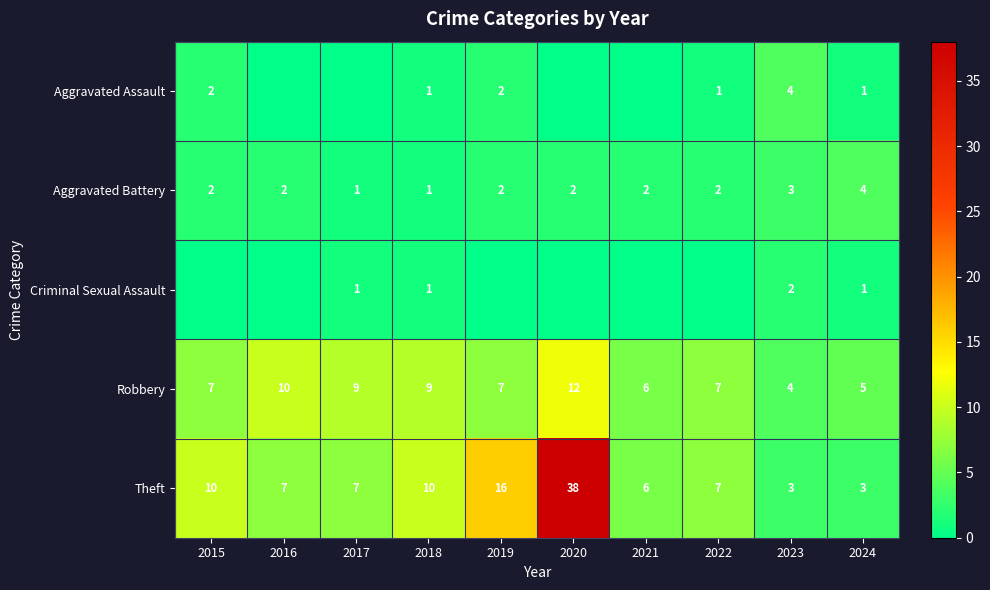

What is the total value across all series at 2015?

21